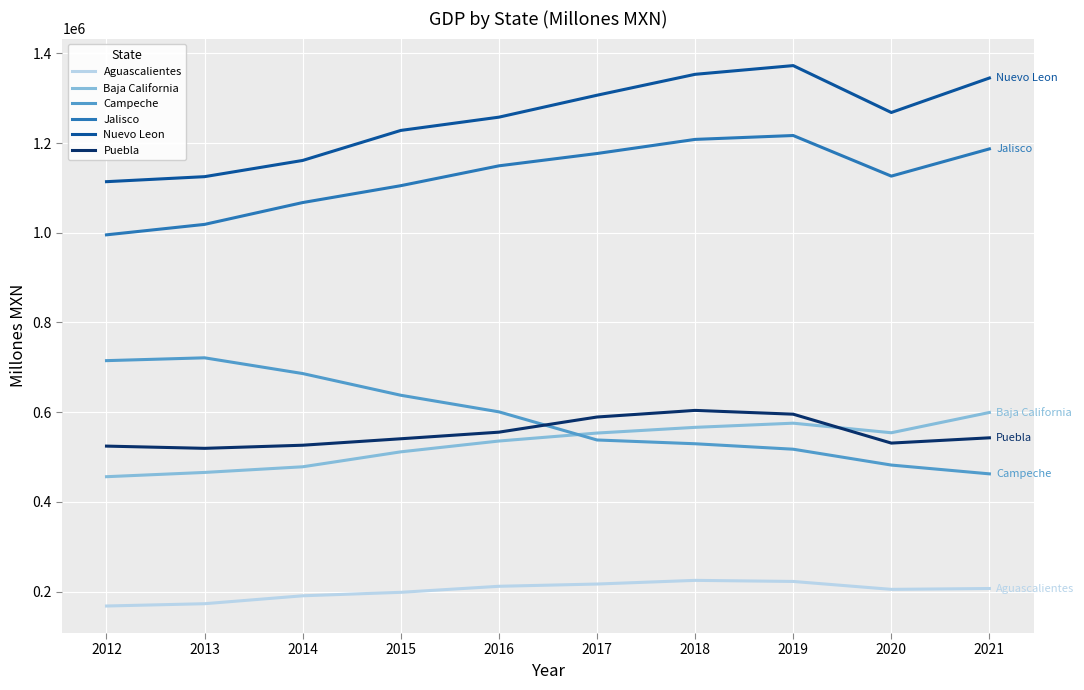

At how many categories does at least one series exceed 781863?

10